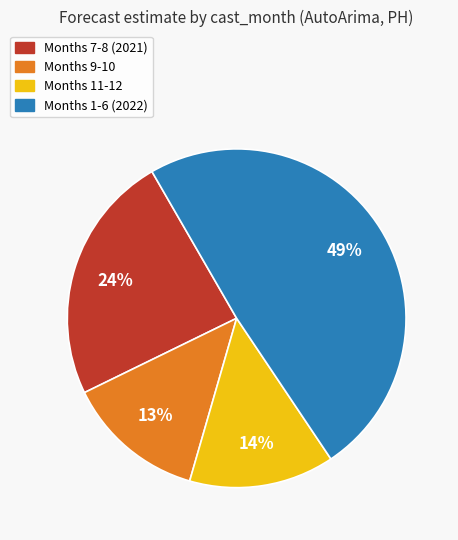

To the nearest percent, what is the average slice percentage?

25%